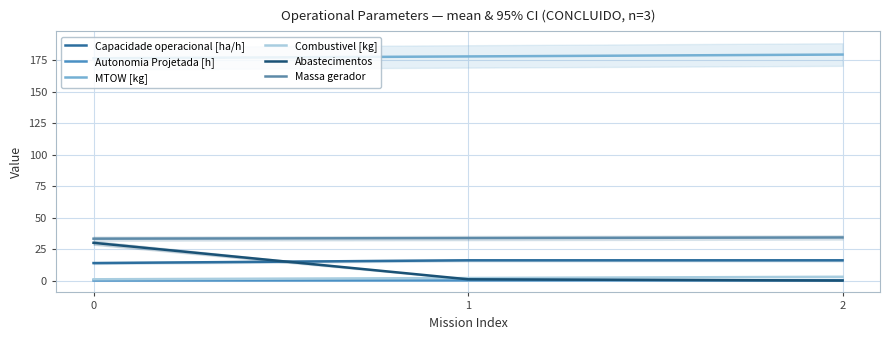

Which series has the widest spread of values?

Abastecimentos